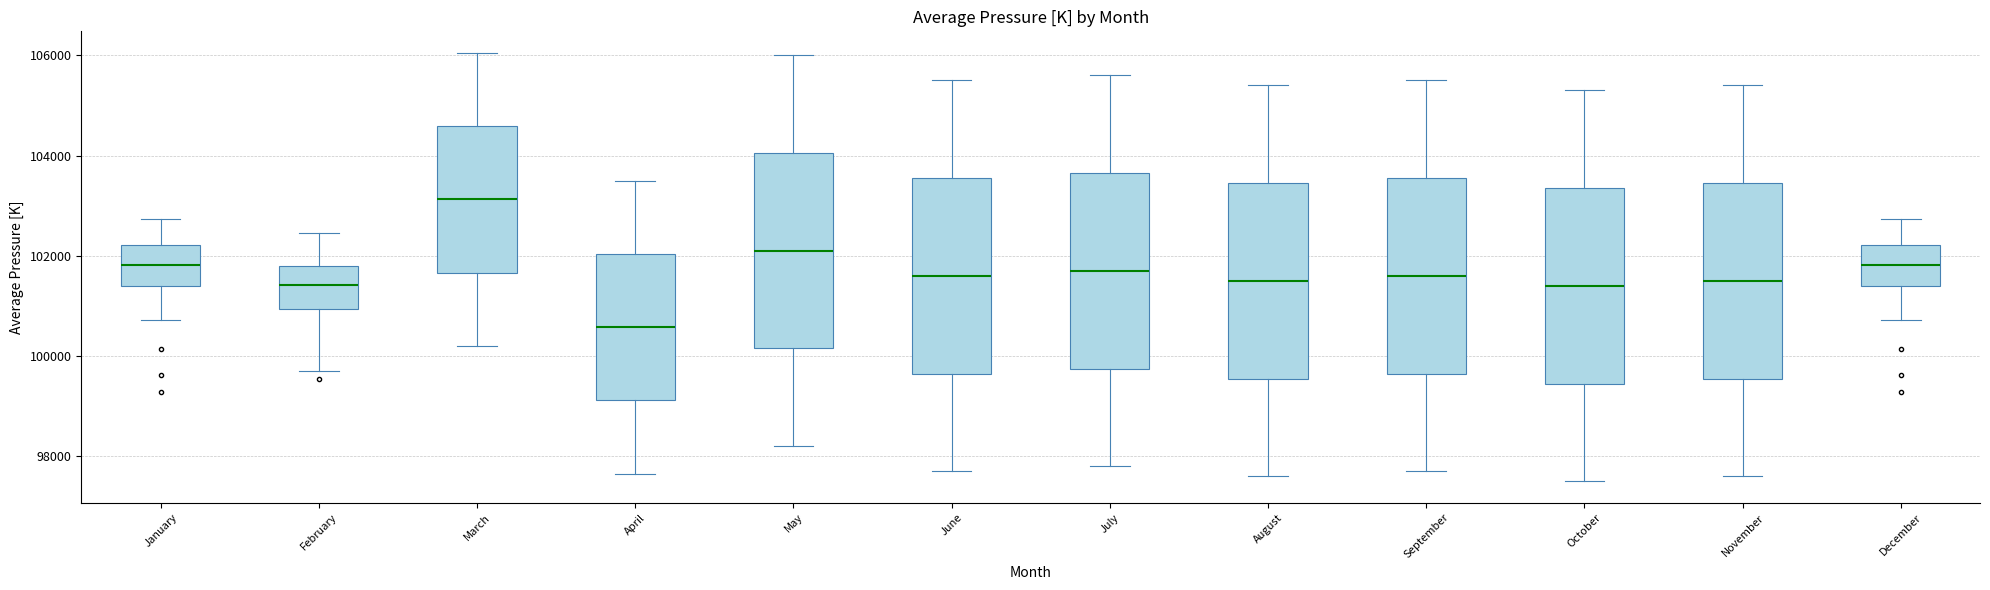

Which box's median line is the highest?

March